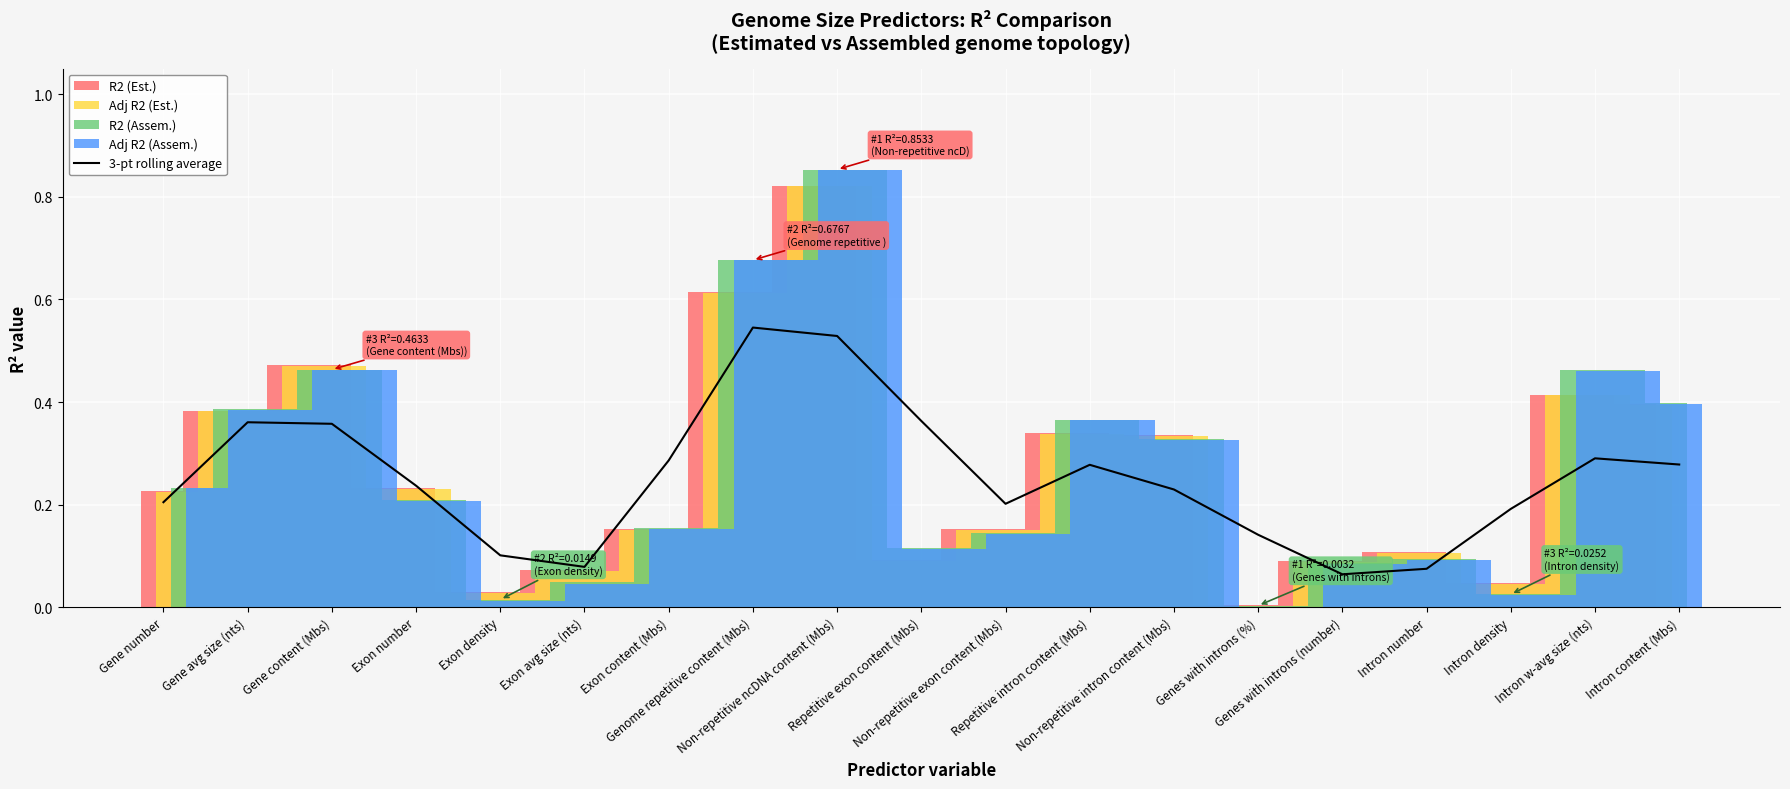

The value at Intron number is 0.0. True or false?

False